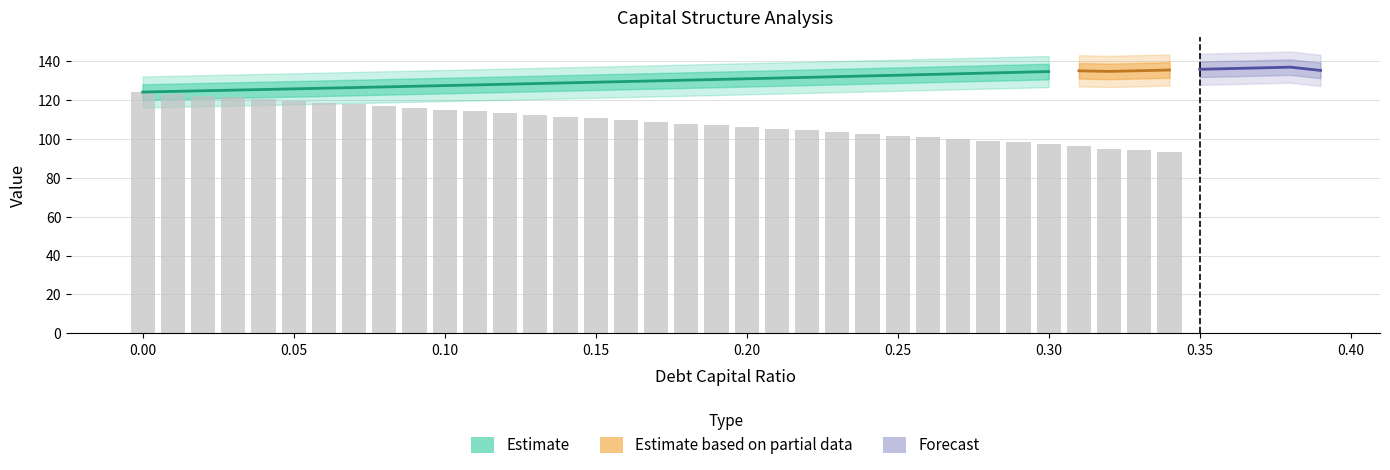

Count the number of categories in the chart.

40